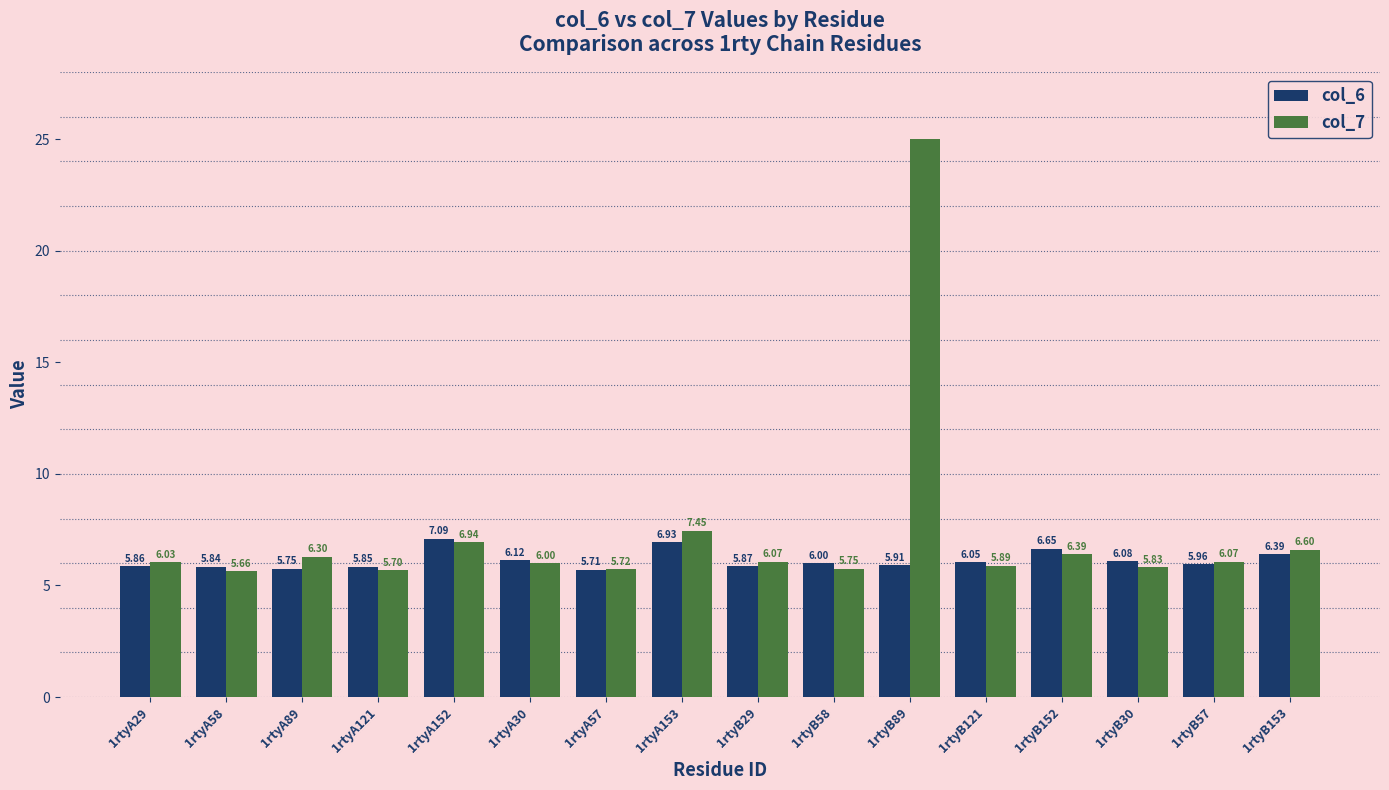

What are all the series names shown in the legend?

col_6, col_7